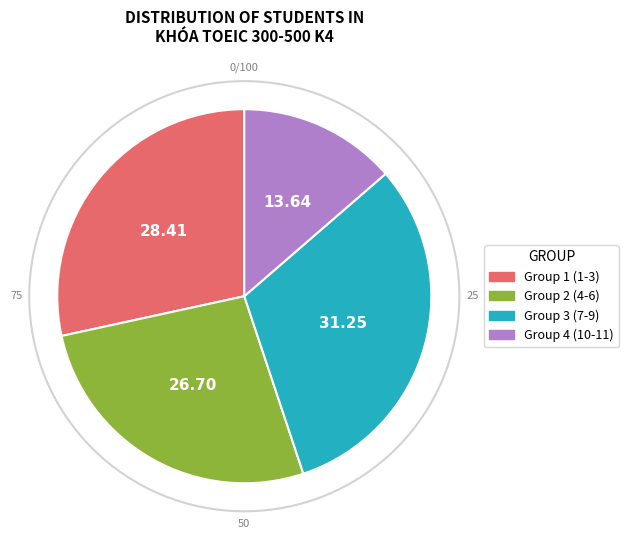

Does any single category account for the majority?

No